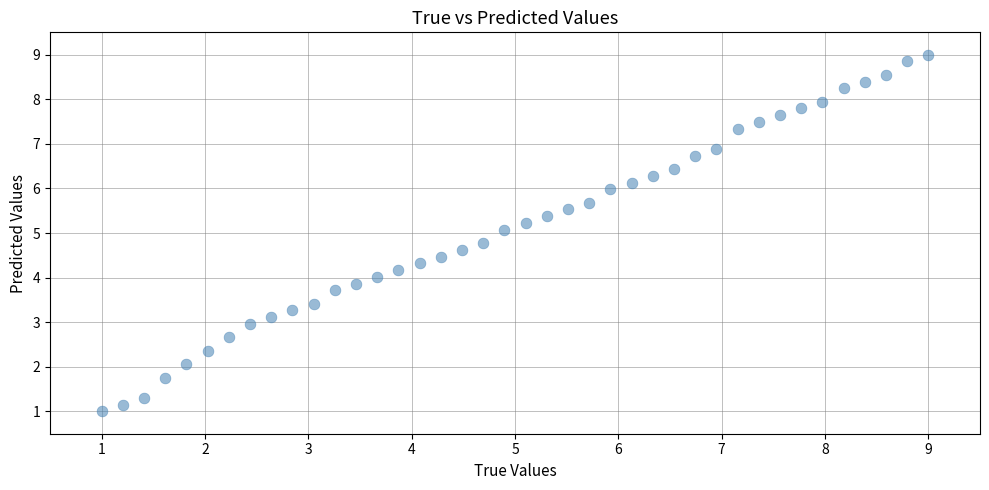

What is the range of Y values (max minus min)?

8.0